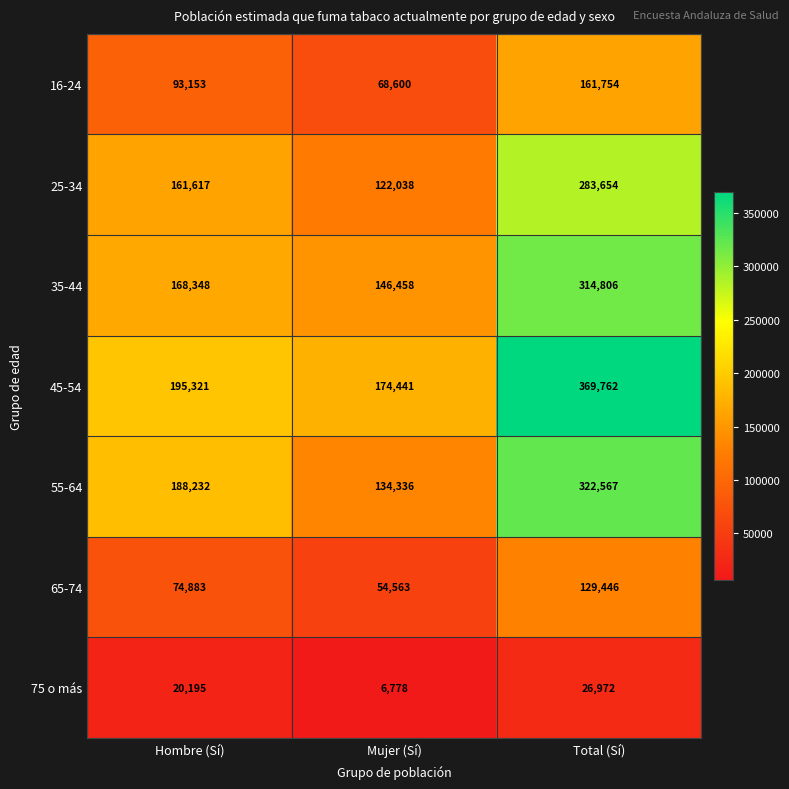

What is the difference between the 35-44 values at Hombre (Sí) and Mujer (Sí)?

21890